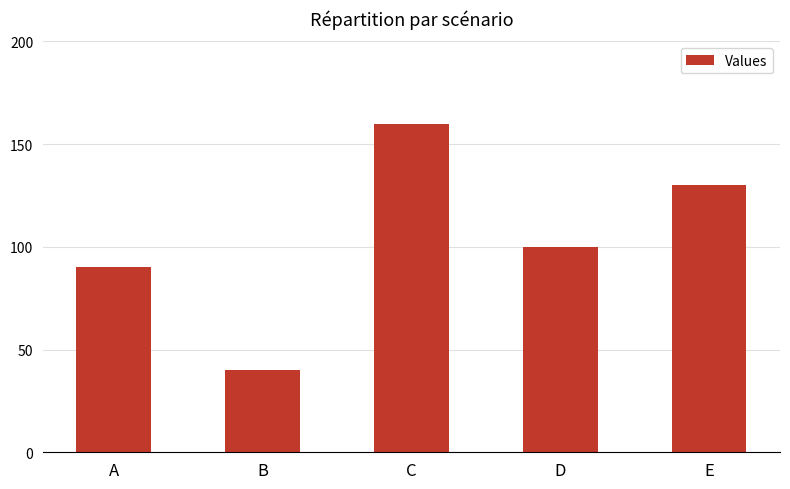

What is the minimum value shown in the chart?

40